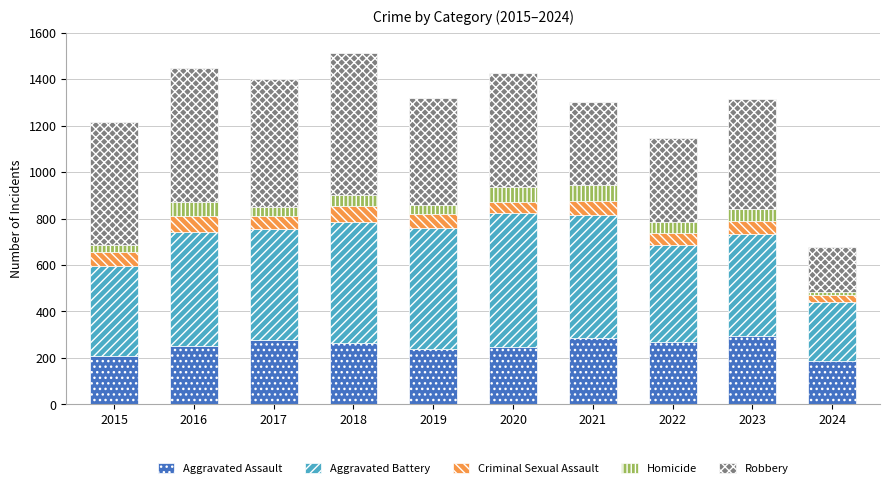

What is the total value across all series at 2016?

1448